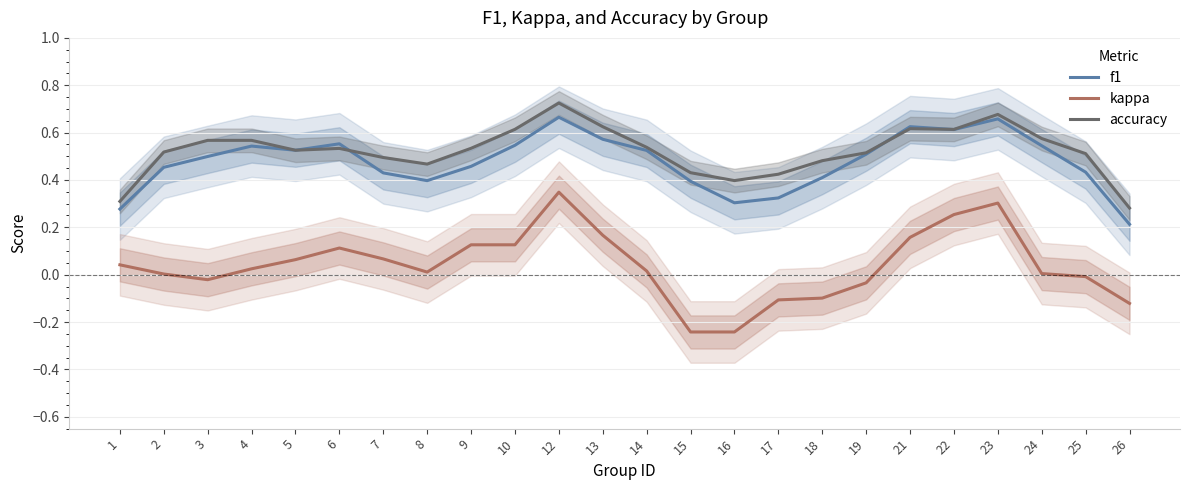

What is the spread (max minus min) of values at 25?

0.5